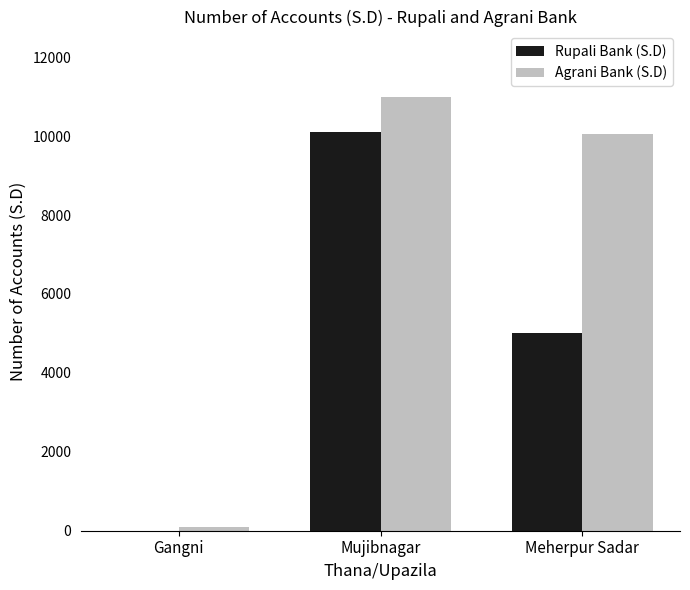

Which series has the largest range (max minus min)?

Agrani Bank (S.D)